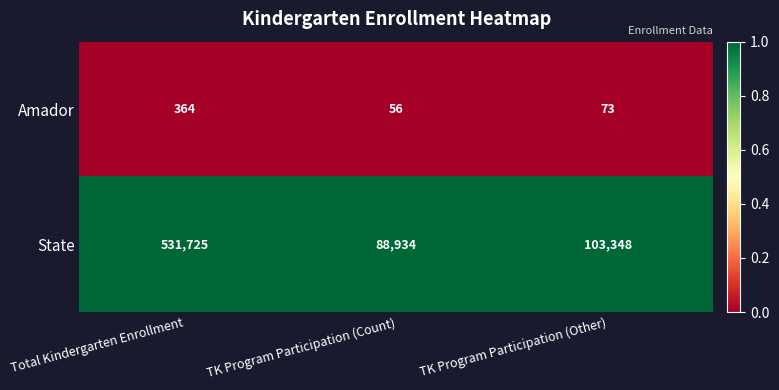

Reading right to left, transcribe all the data shown in this chart.

Amador: 73	56	364
State: 103348	88934	531725